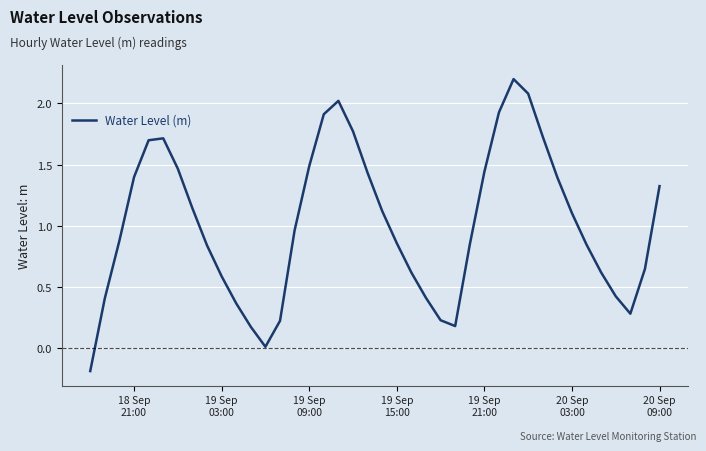

What is the greatest value displayed?

2.2